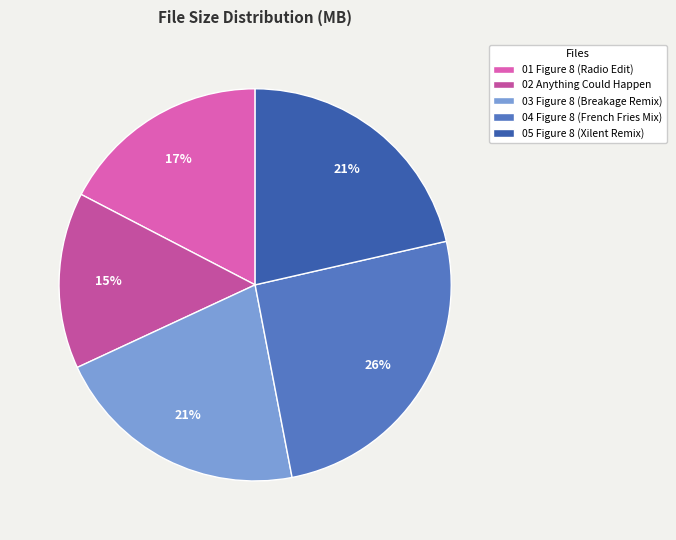

Count the number of slices in the pie.

5